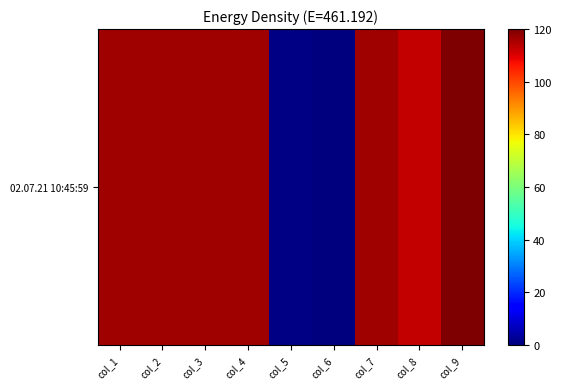

What is the average value?

90.6